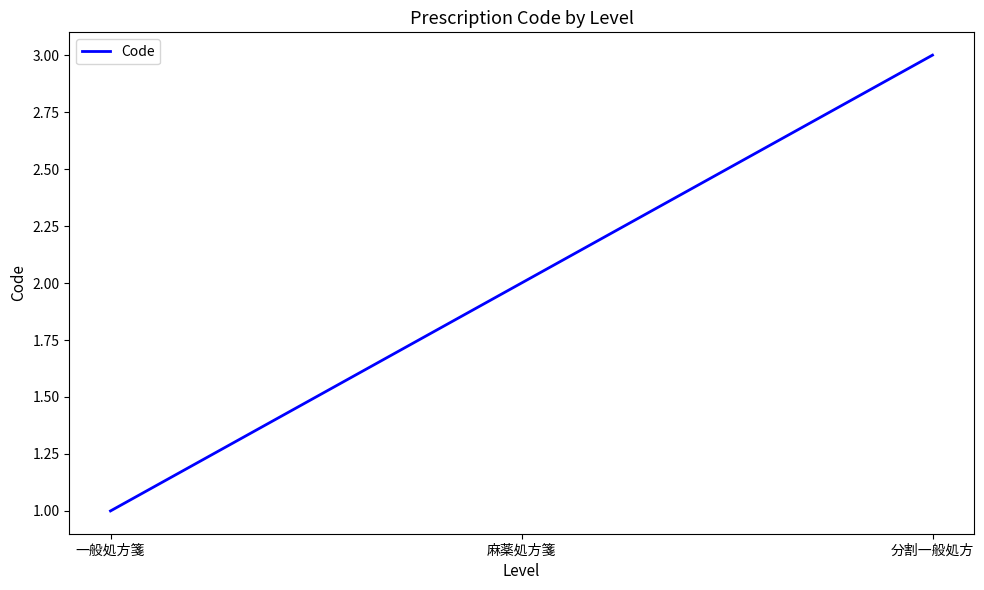

The chart shows a value of 4 at 分割一般処方. True or false?

False